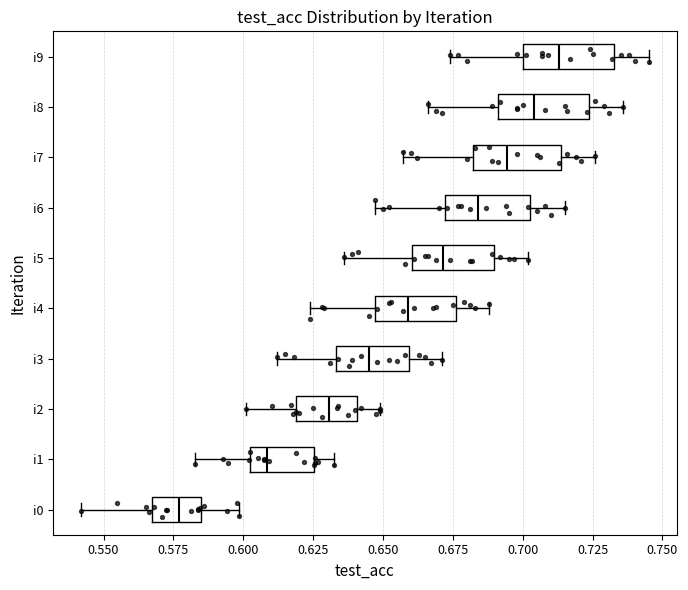

Reading bottom to top, transcribe this box plot: for each box, give where its median line is, the range the box spans, and where its two whiskers end, as read against the x-axis. The values are not printed on the chart, so give them approximately, as read against the axis.

i0: median 0.575, box 0.570 to 0.585, whiskers 0.540 to 0.600
i1: median 0.610, box 0.600 to 0.625, whiskers 0.585 to 0.635
i2: median 0.630, box 0.620 to 0.640, whiskers 0.600 to 0.650
i3: median 0.645, box 0.635 to 0.660, whiskers 0.610 to 0.670
i4: median 0.660, box 0.645 to 0.675, whiskers 0.625 to 0.690
i5: median 0.670, box 0.660 to 0.690, whiskers 0.635 to 0.700
i6: median 0.685, box 0.670 to 0.705, whiskers 0.645 to 0.715
i7: median 0.695, box 0.680 to 0.715, whiskers 0.655 to 0.725
i8: median 0.705, box 0.690 to 0.725, whiskers 0.665 to 0.735
i9: median 0.715, box 0.700 to 0.735, whiskers 0.675 to 0.745